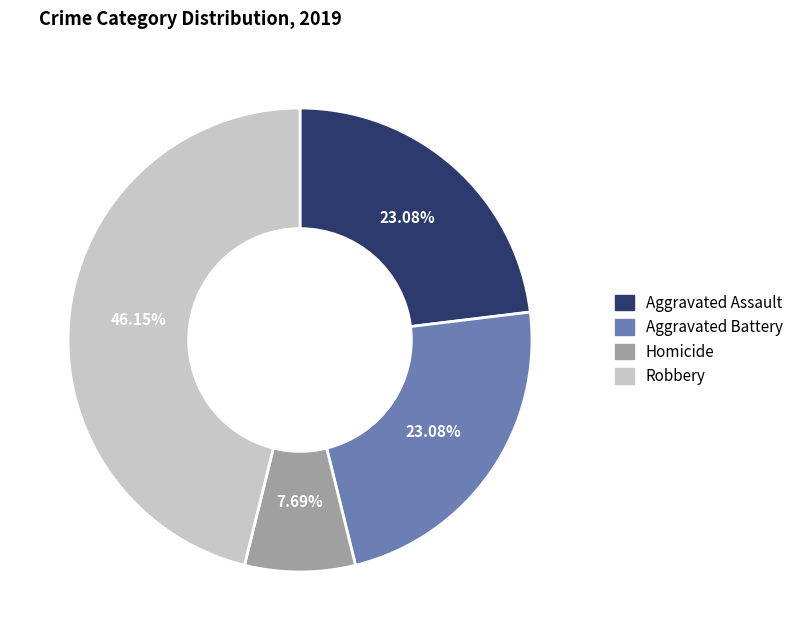

Is there a majority slice in this chart?

No